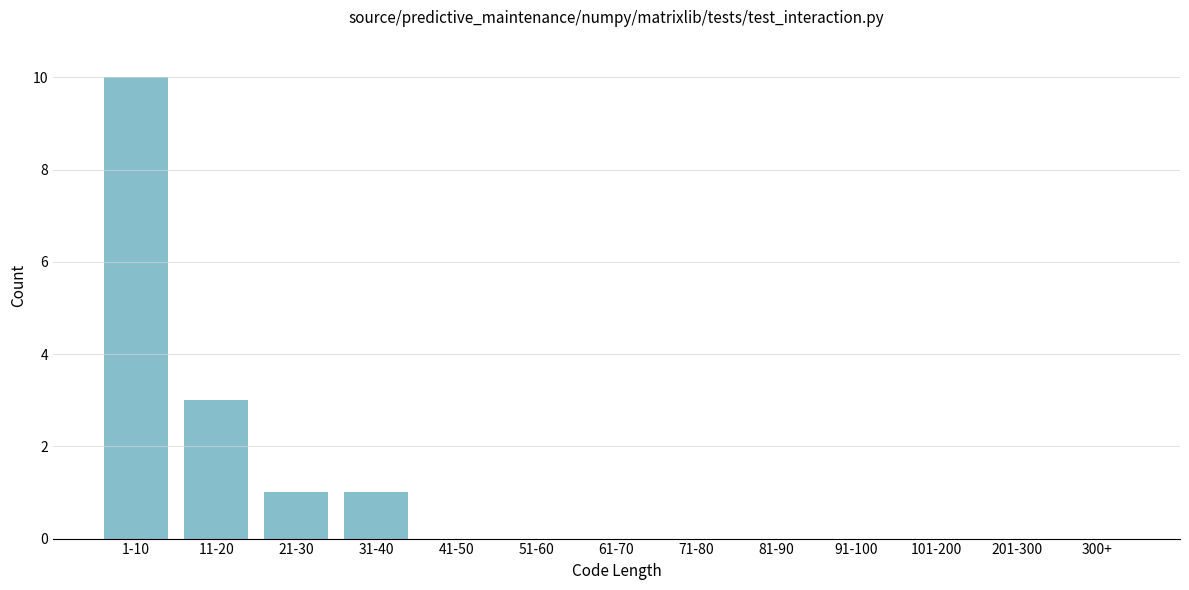

Reading right to left, list all the values displayed in this chart.

300+=0	201-300=0	101-200=0	91-100=0	81-90=0	71-80=0	61-70=0	51-60=0	41-50=0	31-40=1	21-30=1	11-20=3	1-10=10